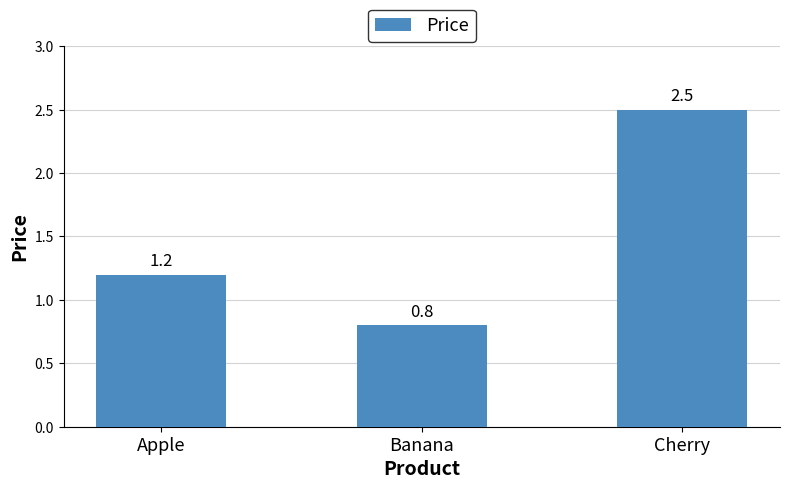

How many values exceed 1?

2